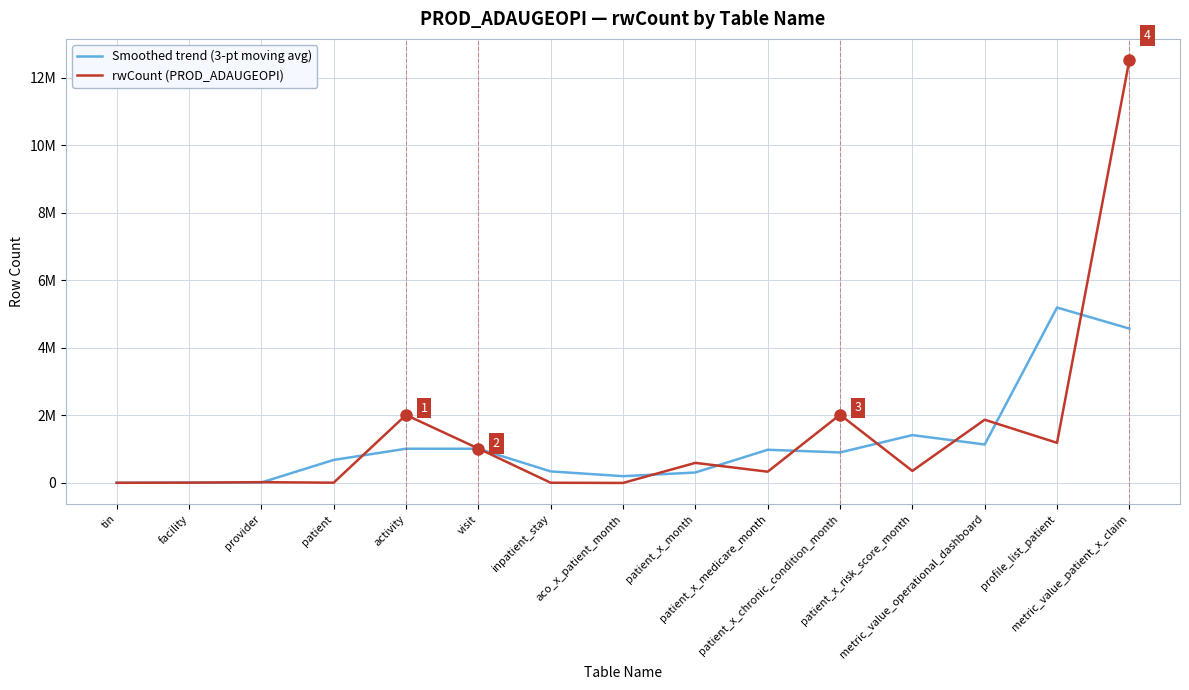

Which series has the widest spread of values?

rwCount (PROD_ADAUGEOPI)